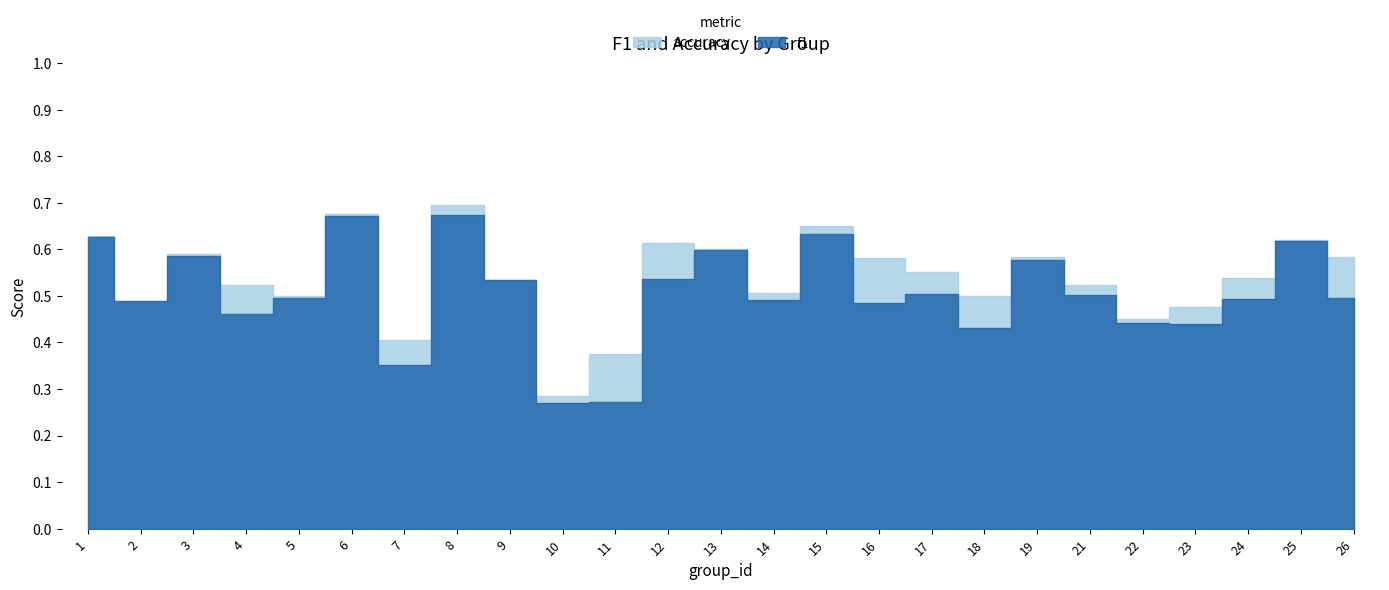

Rank the categories by accuracy value from lowest to highest.

10, 11, 7, 22, 23, 2, 5, 18, 14, 4, 21, 9, 24, 17, 16, 19, 26, 3, 13, 12, 25, 1, 15, 6, 8